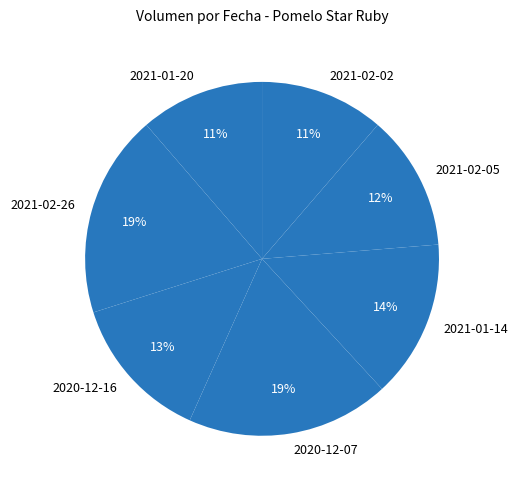

Is the sum of 2021-02-05 and 2021-01-20 greater than half?

No